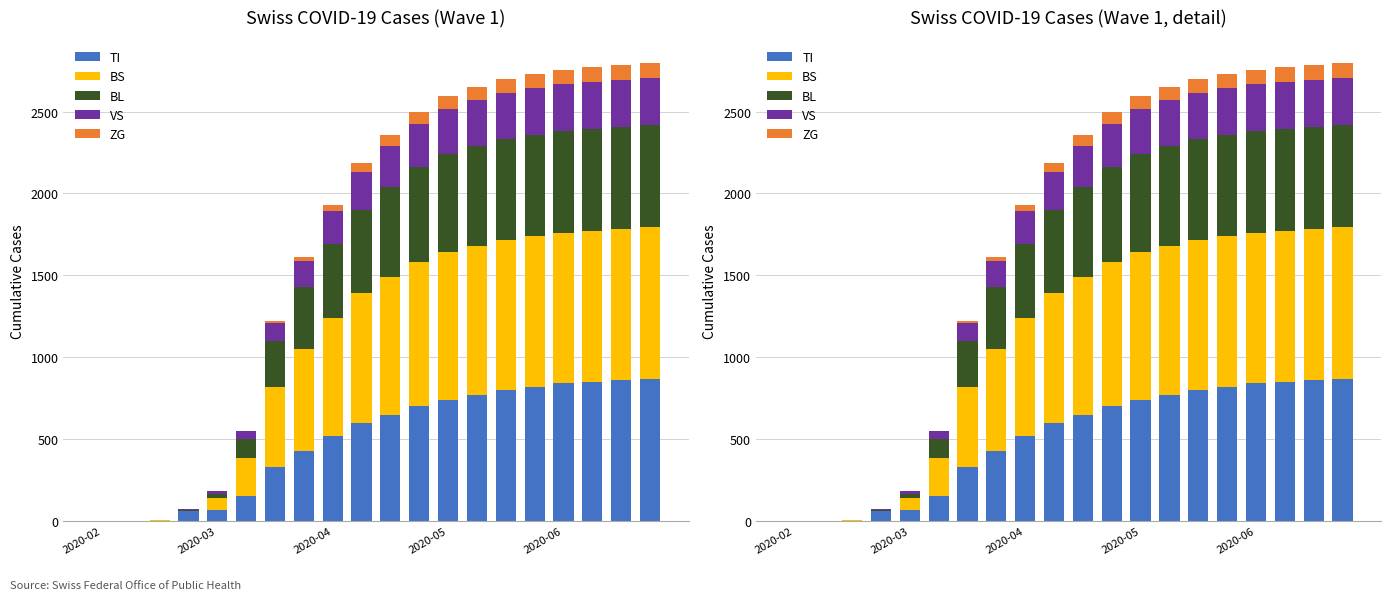

How many distinct data groups are displayed?

5